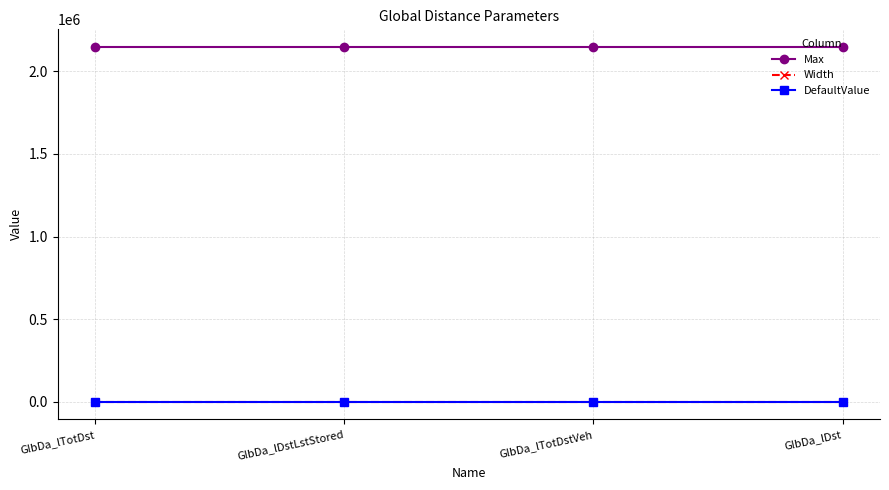

True or false: DefaultValue and Max cross at least once.

False